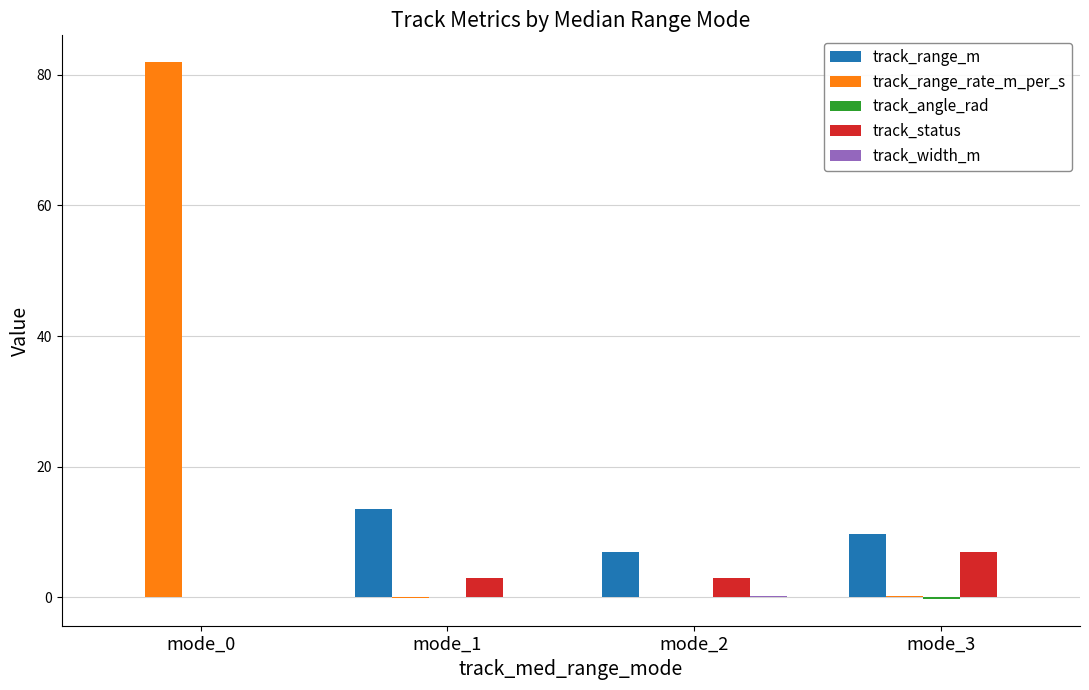

True or false: track_range_m has a value of 9.7 at mode_3.

True